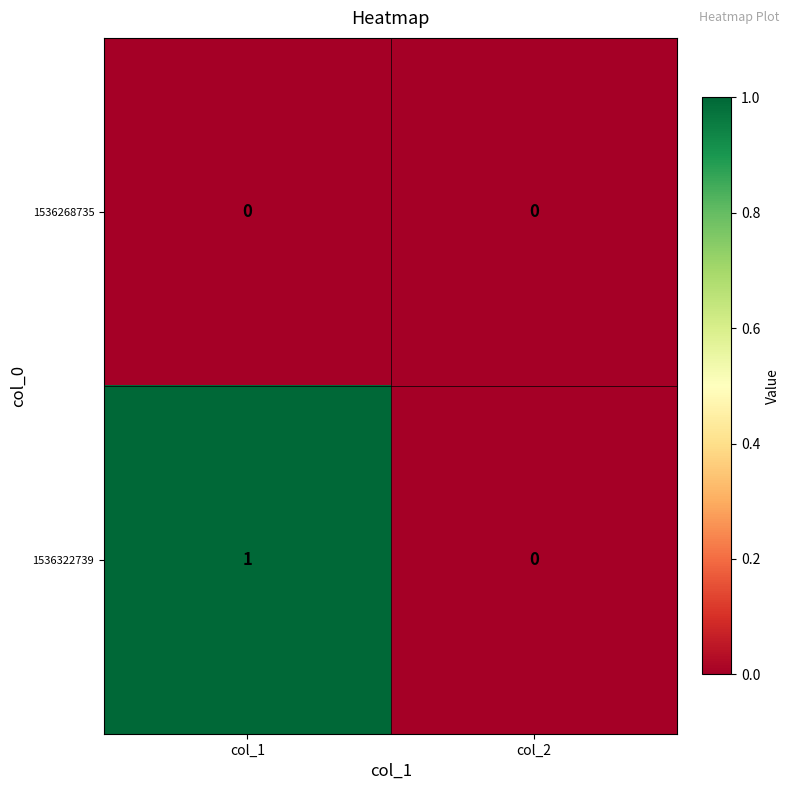

Rank the series by their average value, from highest to lowest.

1536322739, 1536268735